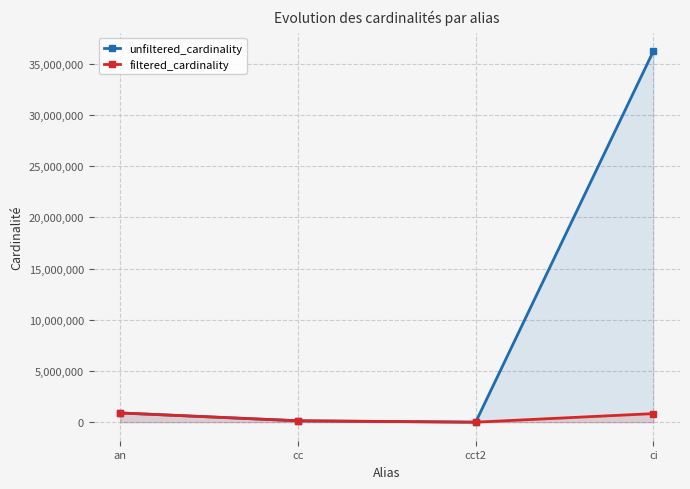

What are all the series names shown in the legend?

unfiltered_cardinality, filtered_cardinality